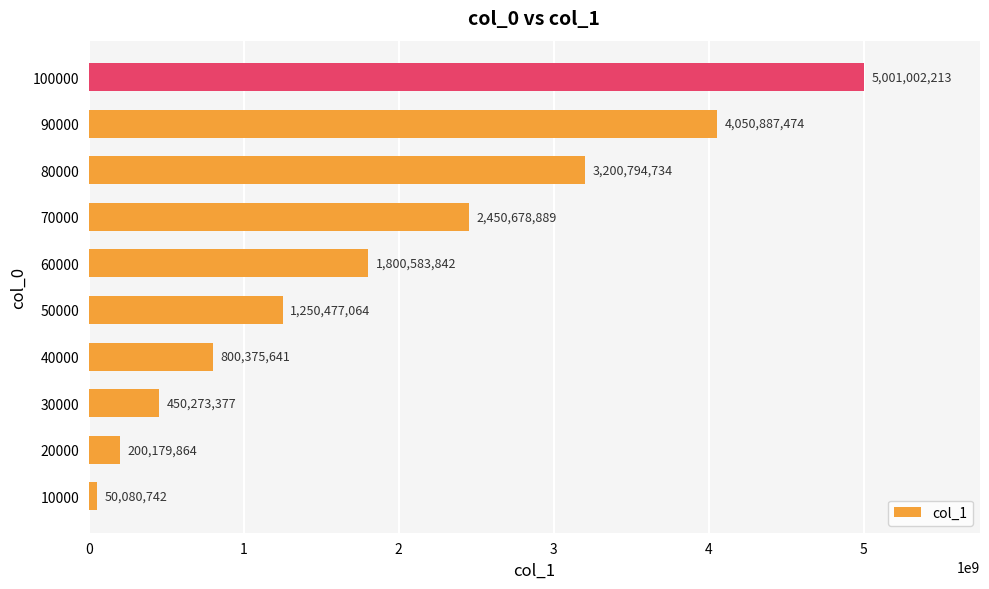

What is the minimum value shown in the chart?

50080742